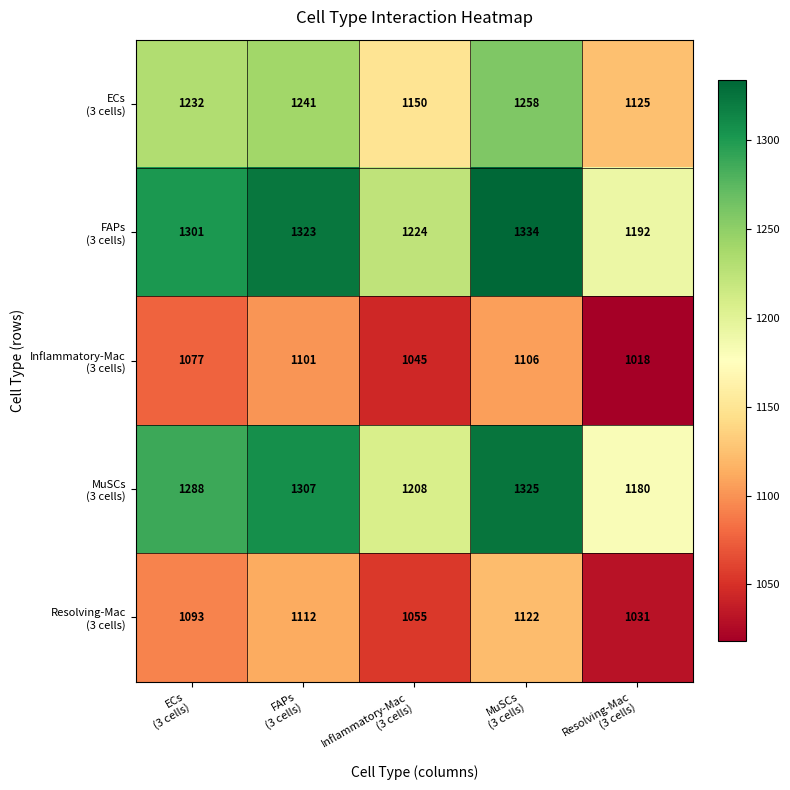

What is the greatest value displayed?

1334